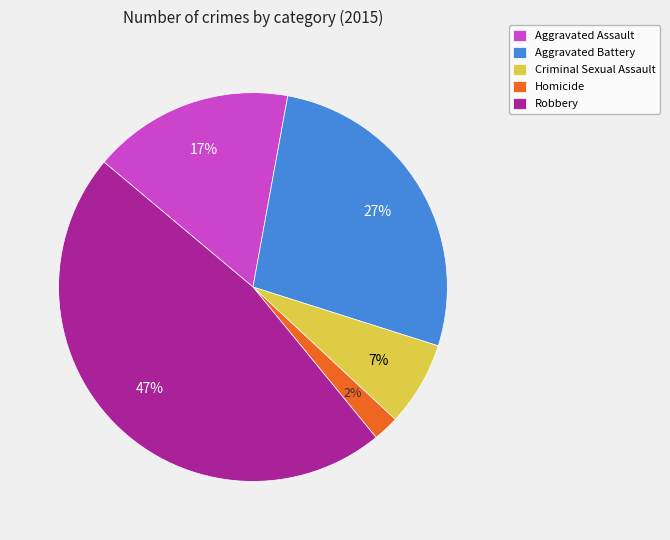

Is there any slice that represents more than half of the pie?

No